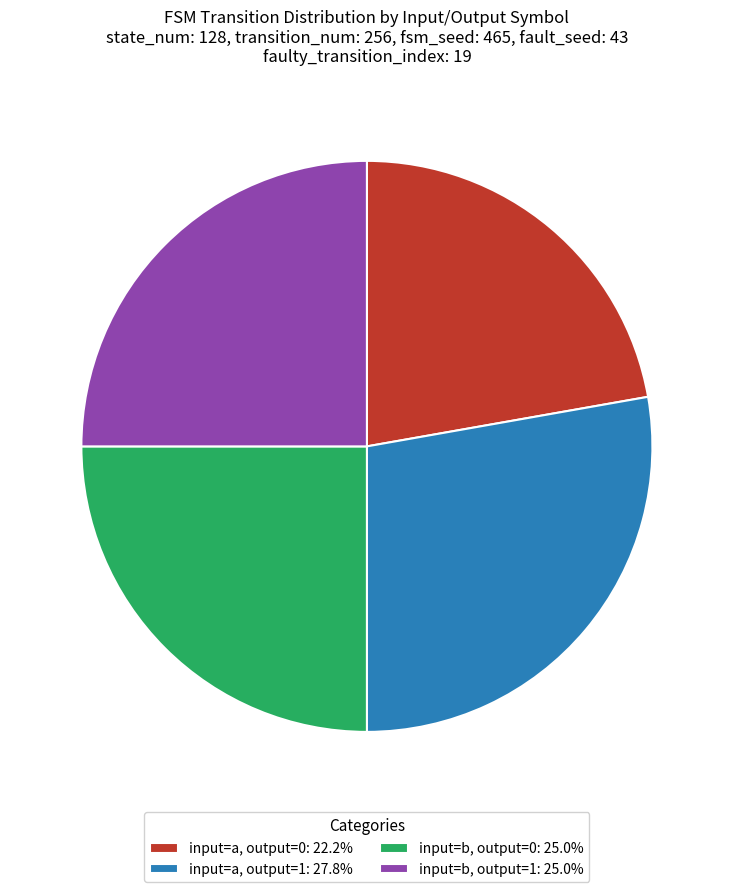

What is the ratio of the value at input=a, output=1: 27.8% to the value at input=a, output=0: 22.2%?

1.3